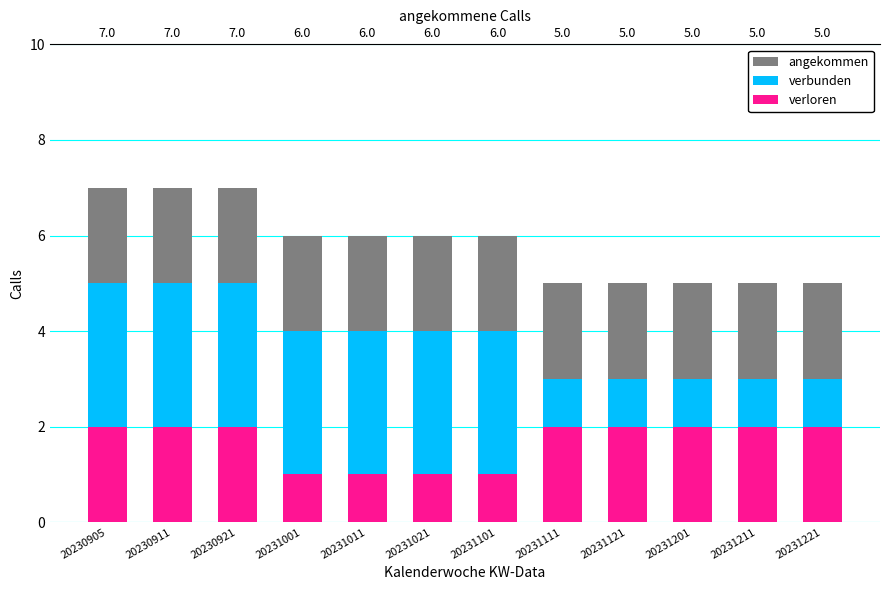

What is the value of the angekommen bar at the 9th from the left?

5